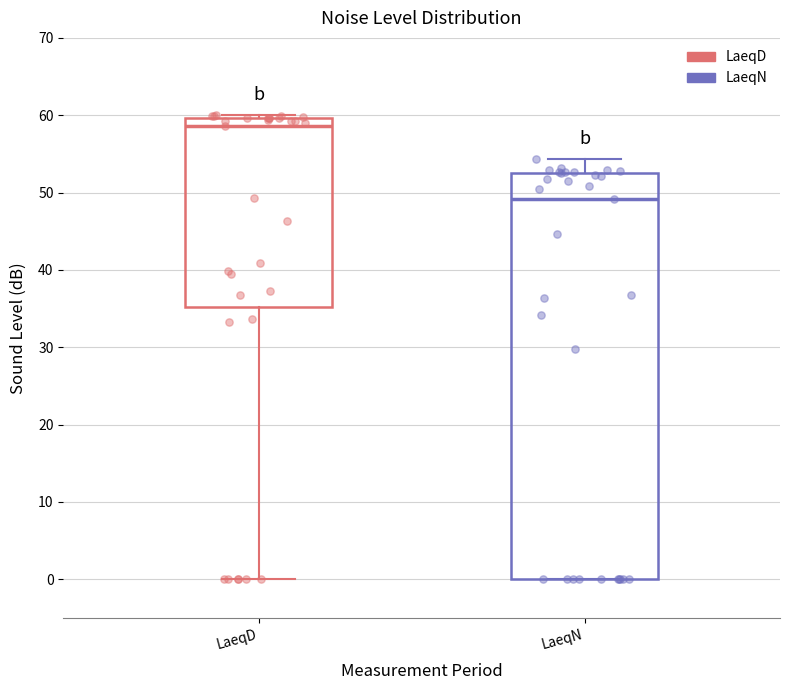

Which box has the lowest median line?

LaeqN